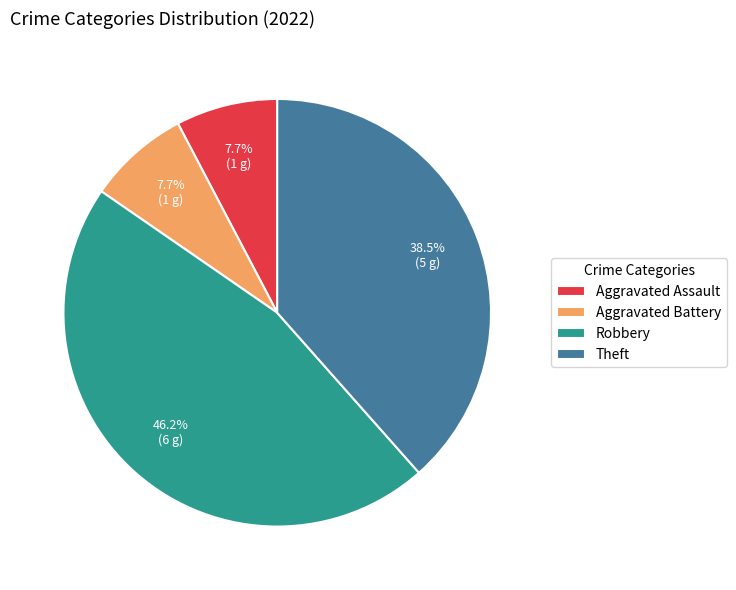

What is the largest slice in the pie chart?

Robbery